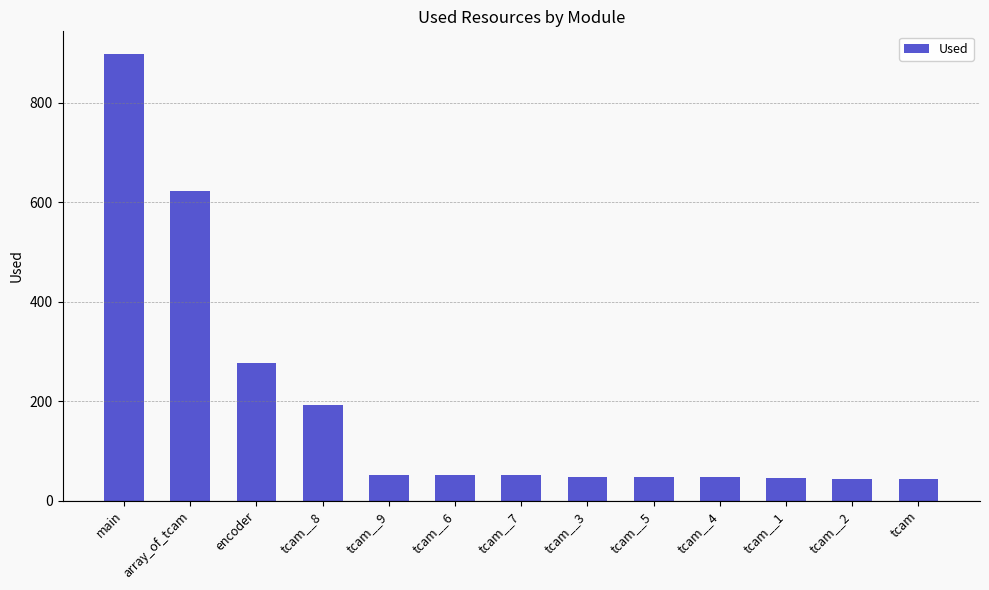

What is the ratio of the value at tcam__7 to the value at tcam__1?

1.1